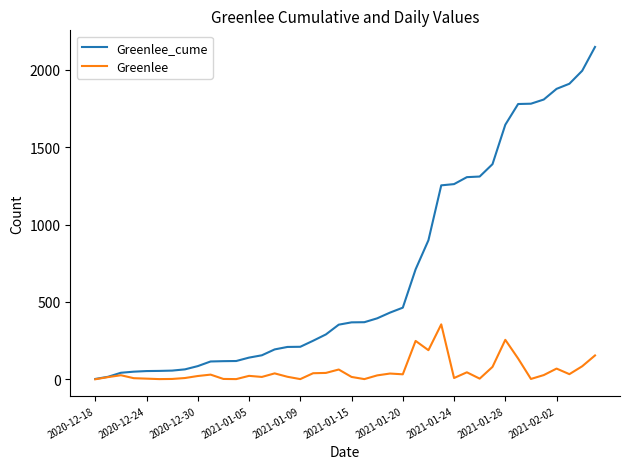

Which series has the widest spread of values?

Greenlee_cume